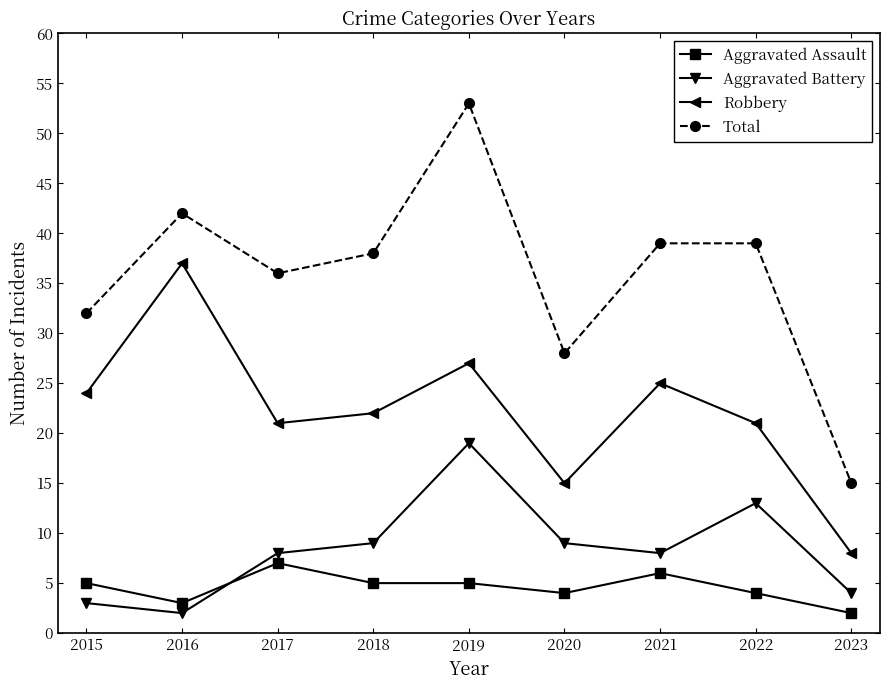

What is the spread (max minus min) of values at 2019?

48